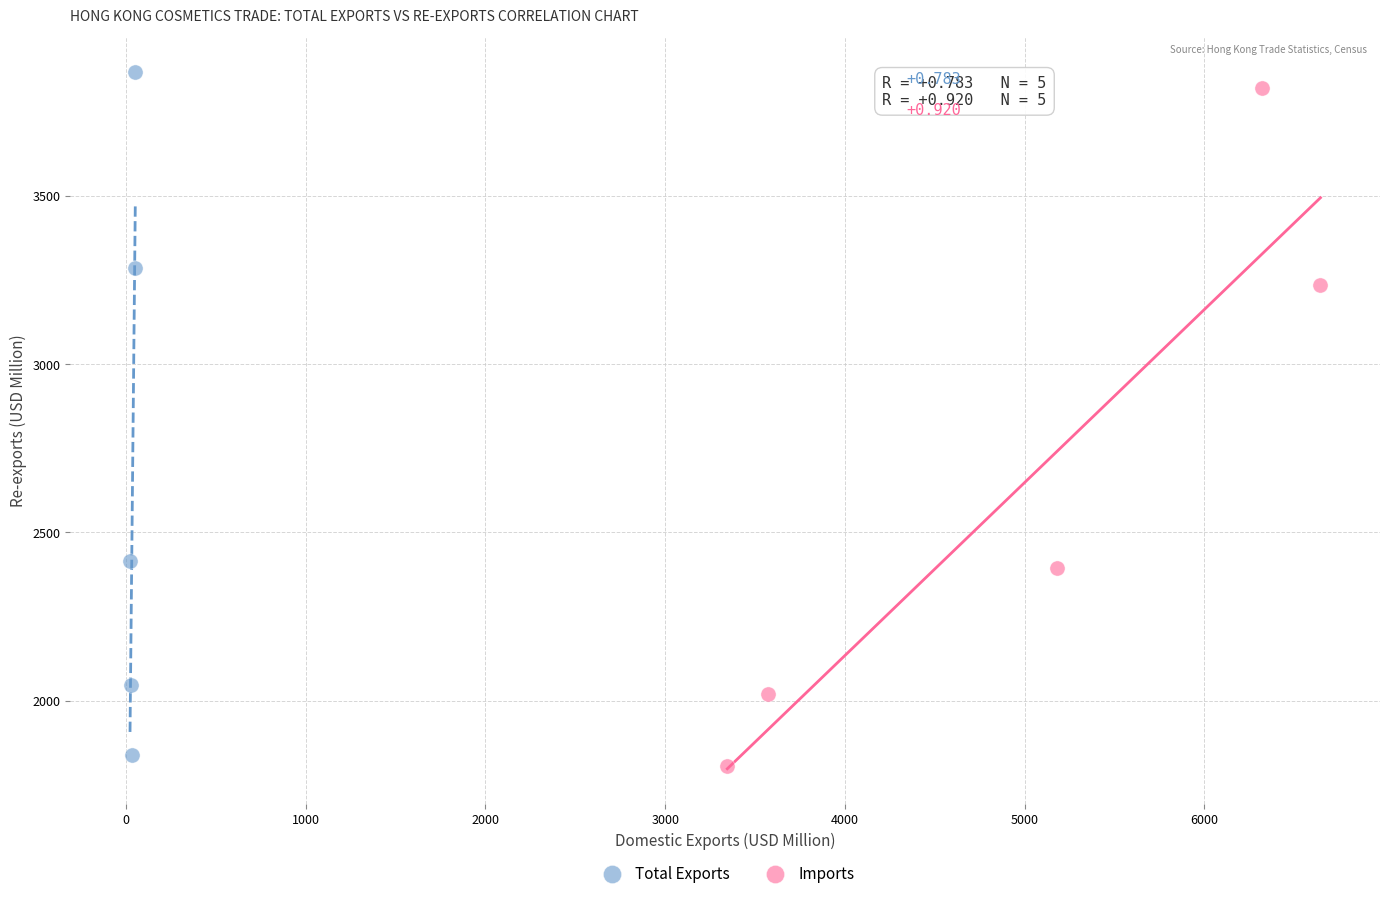

Which series reaches the maximum Y coordinate?

Total Exports